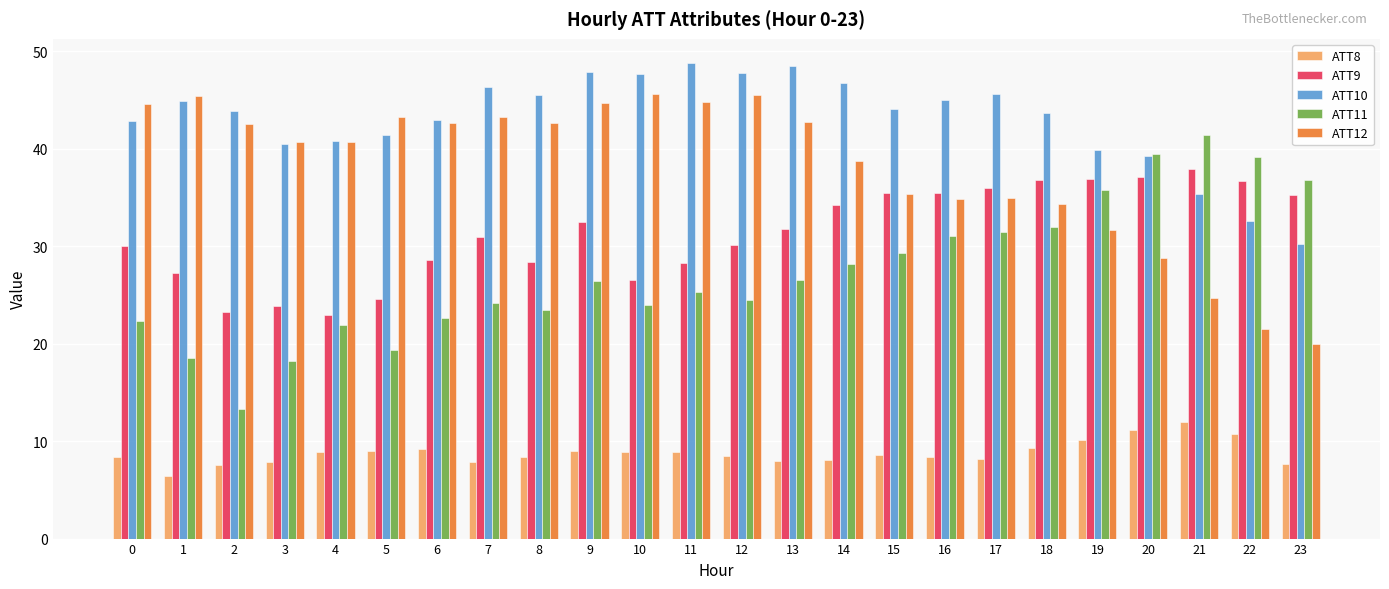

What is the maximum value for ATT12?

45.6